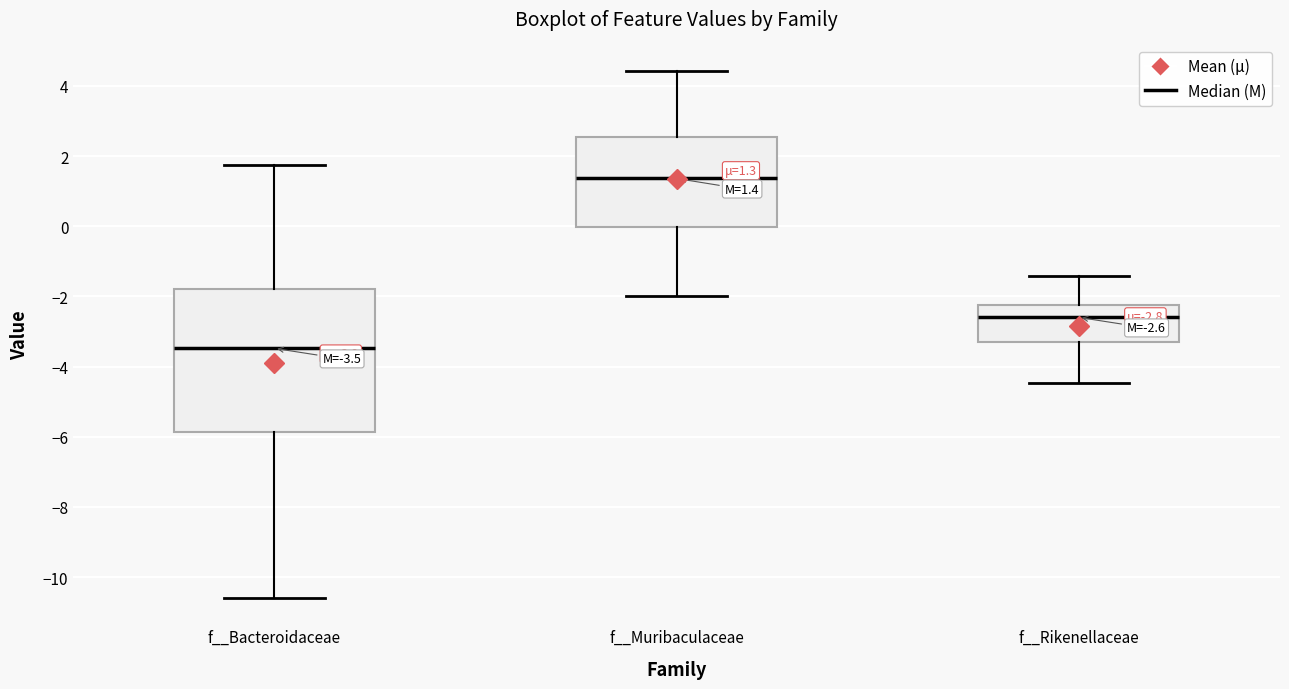

Comparing the boxes themselves (not the whiskers), which one is the tallest?

f__Bacteroidaceae